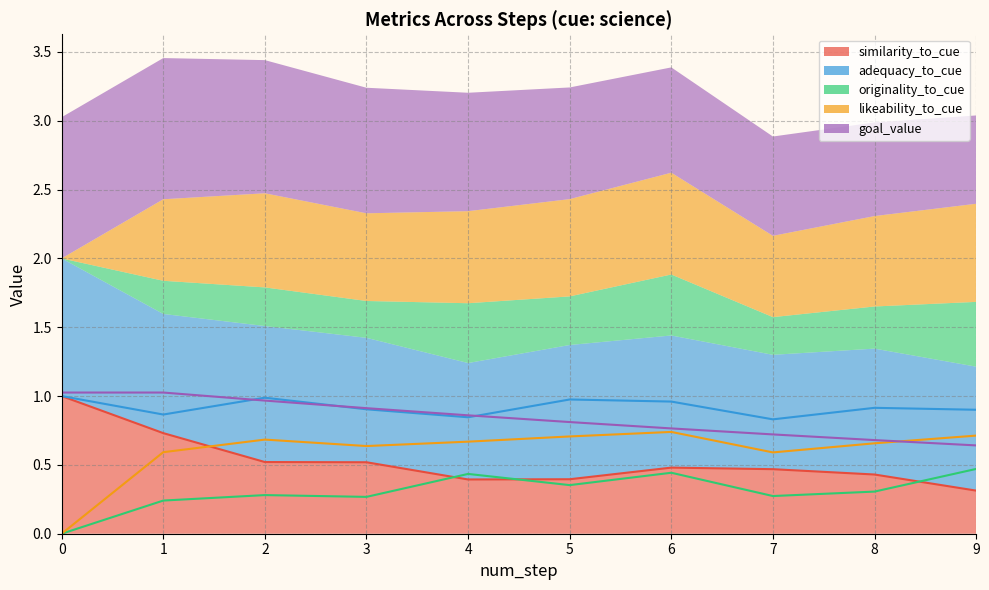

Is it true that likeability_to_cue equals 1.0 at 1?

False